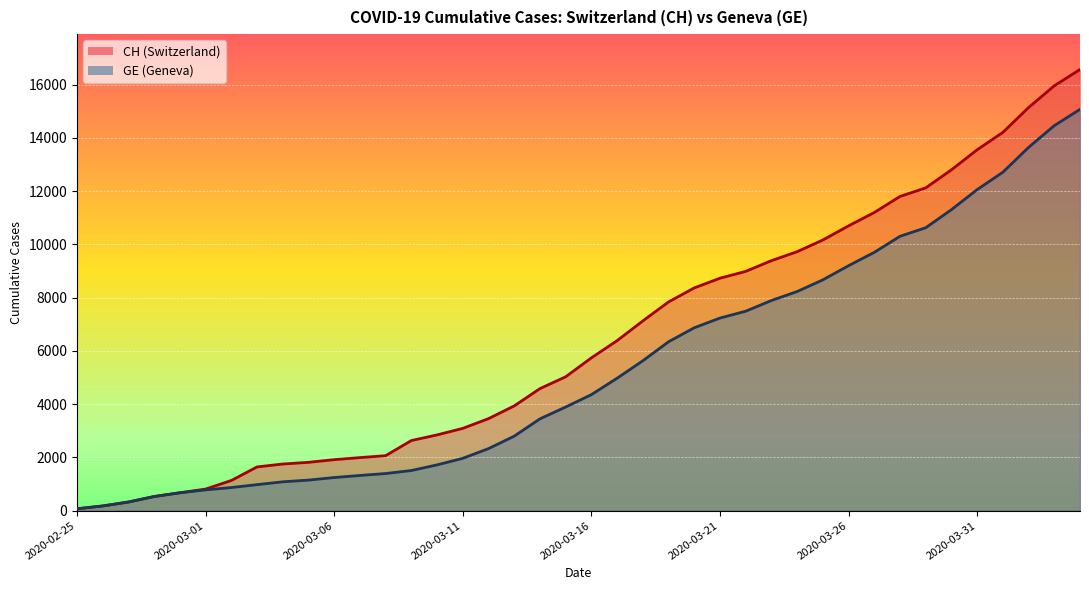

At which category is the sum across all series the highest?

2020-04-04